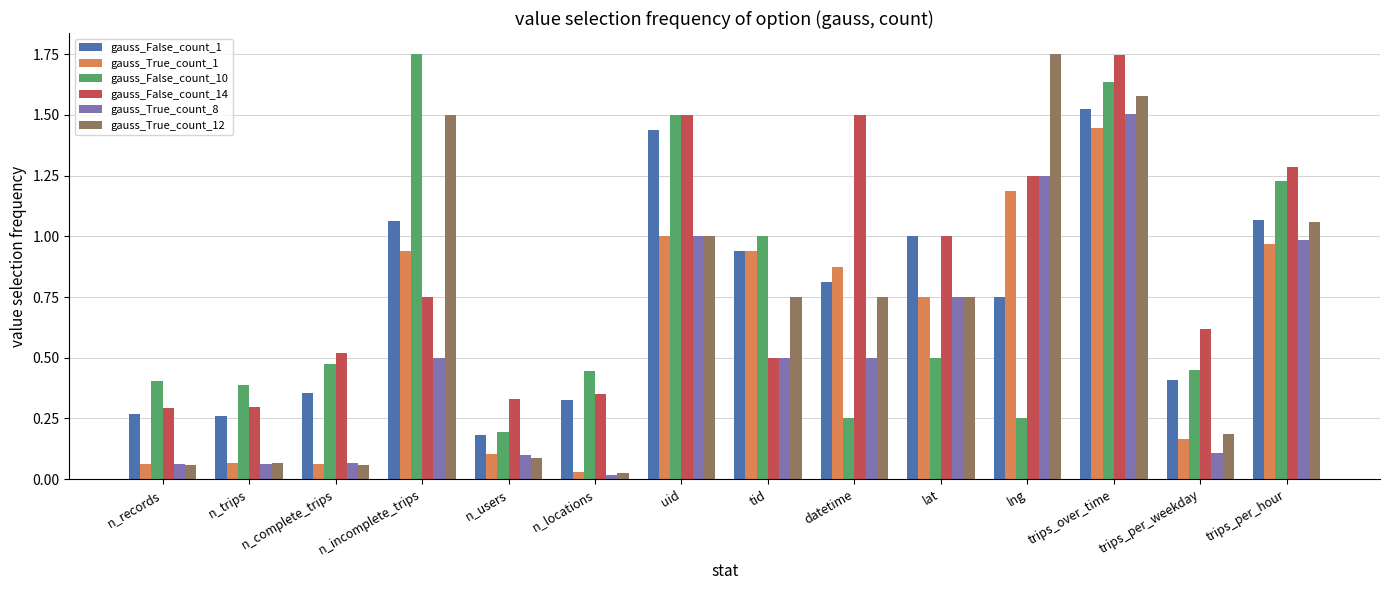

What is the label of the 5th bar from the right?

lat